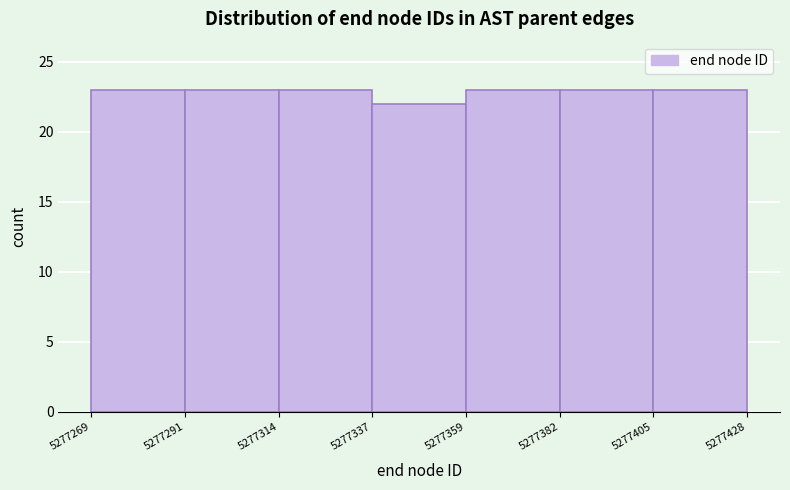

Reading left to right, transcribe this chart: for each bar, give the range it covers on the x-axis and its height. The values are not printed on the chart, so give them approximately, as read against the axis.

5277269 to 5277291: 23
5277291 to 5277314: 23
5277314 to 5277337: 23
5277337 to 5277359: 22
5277359 to 5277382: 23
5277382 to 5277405: 23
5277405 to 5277428: 23